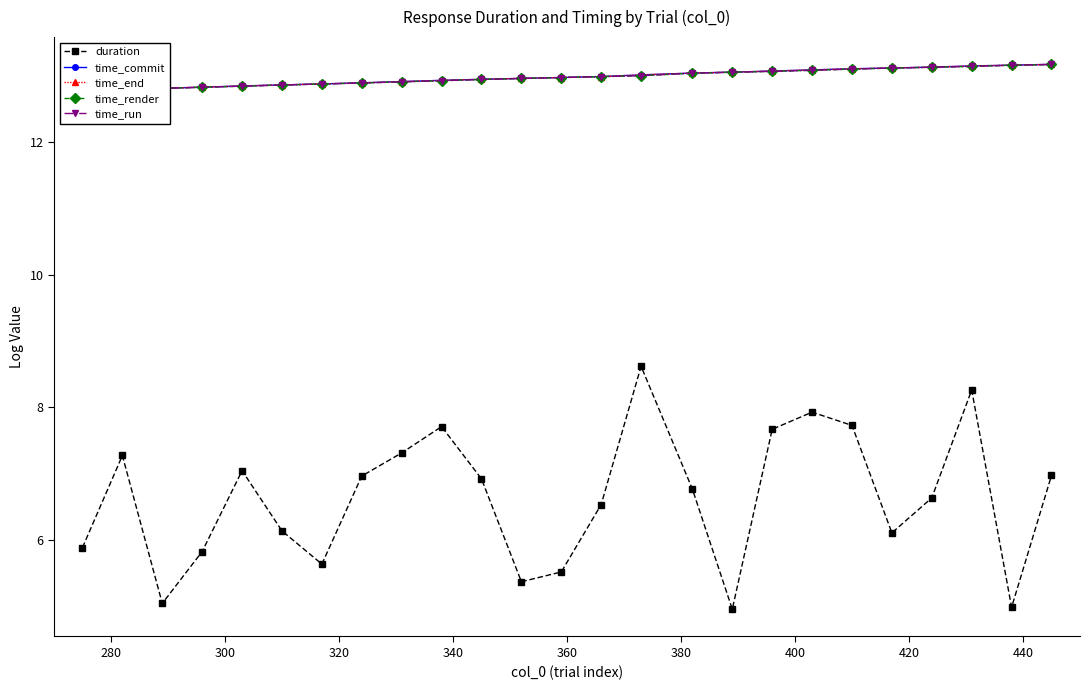

What is the lowest value of the duration series?

5.0